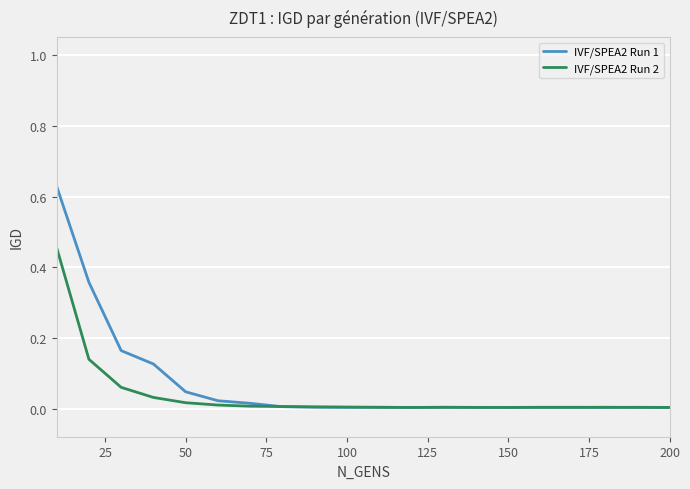

Is the value of IVF/SPEA2 Run 1 at 200 greater than the value of IVF/SPEA2 Run 2 at 50?

No